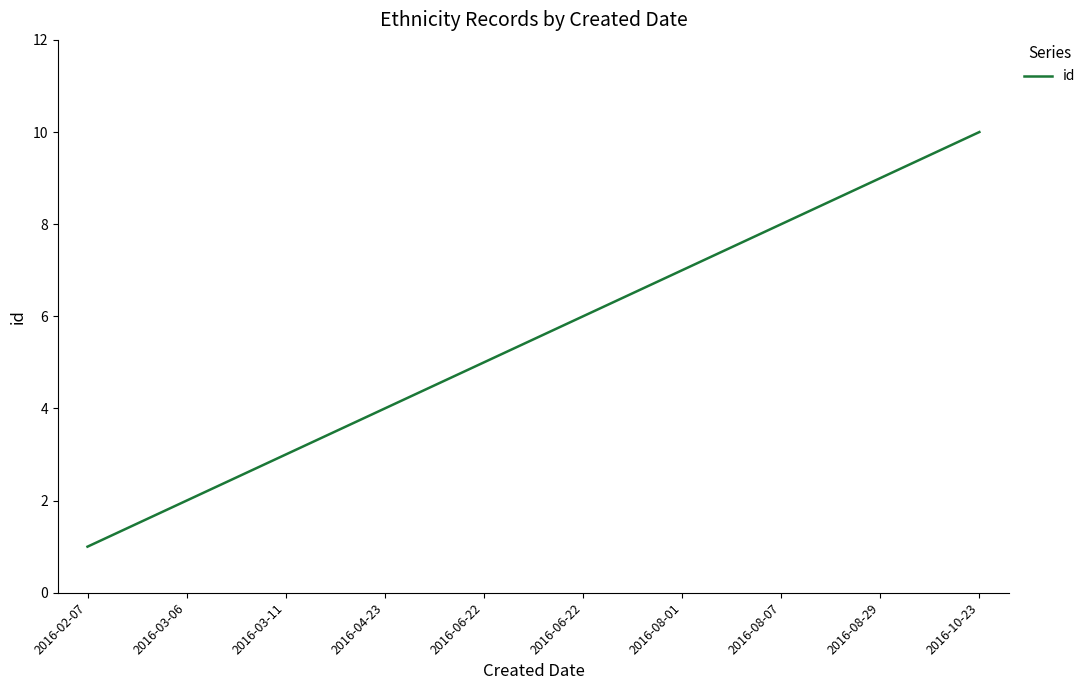

At which label is the value closest to 5?

2016-06-22